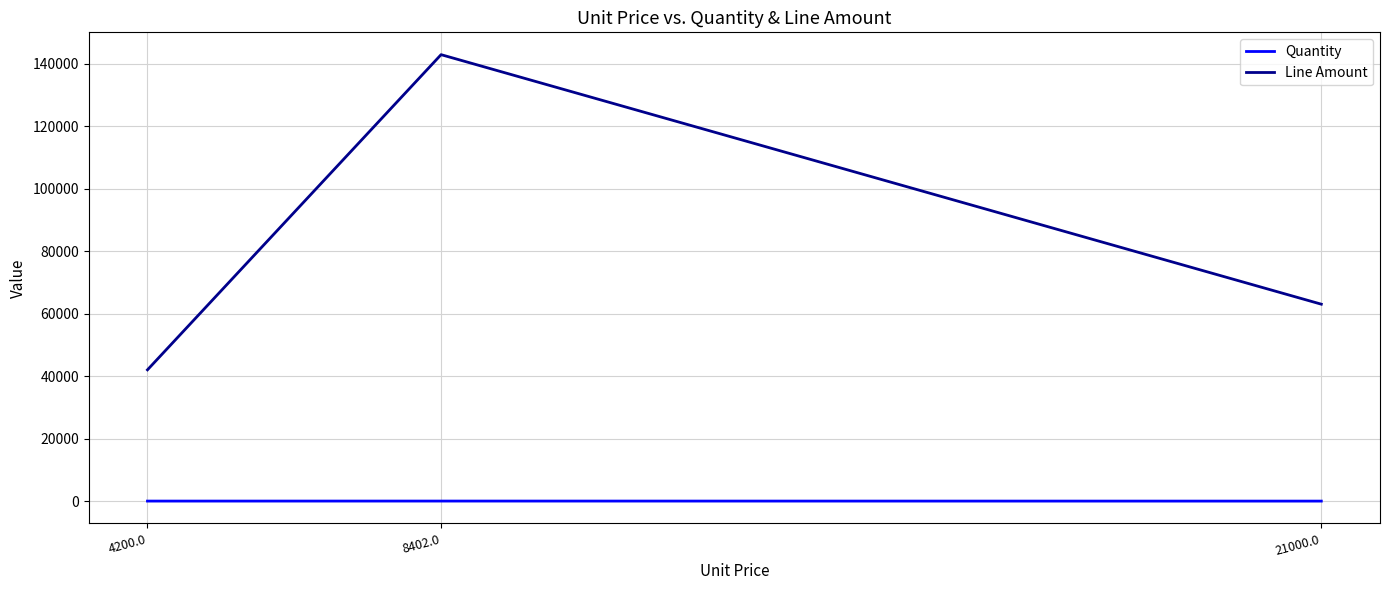

What is the difference between the highest and lowest values at 8402.0?

142817